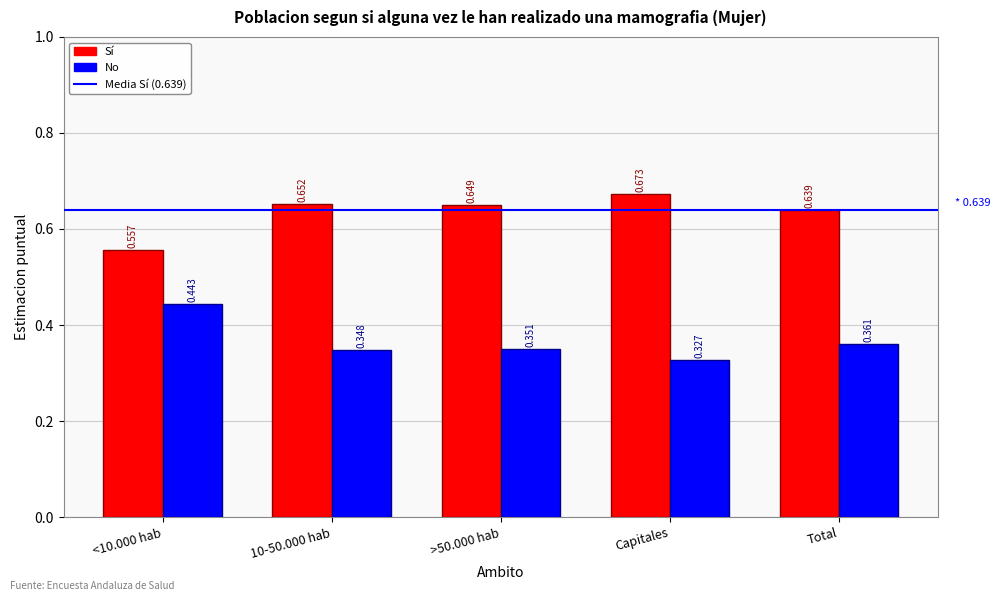

What position from the left is Capitales?

4